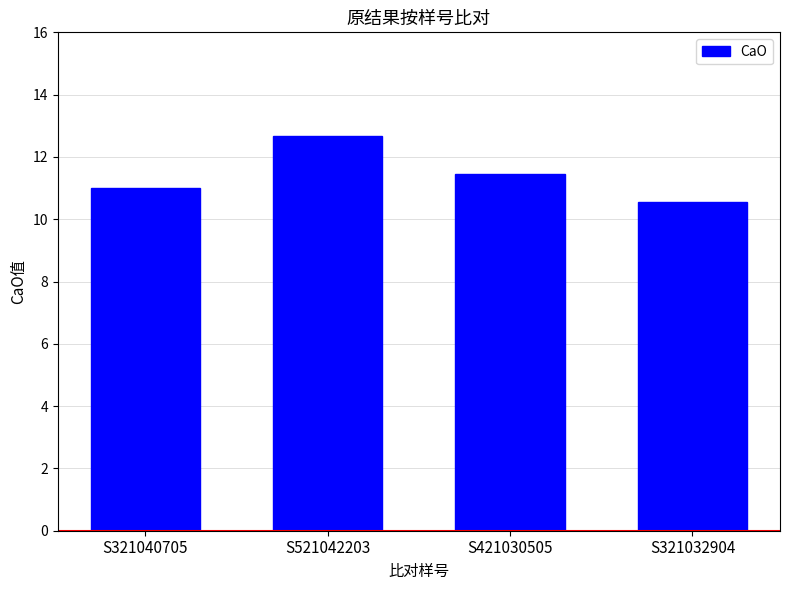

At which category does the chart reach its minimum across all series?

S321032904